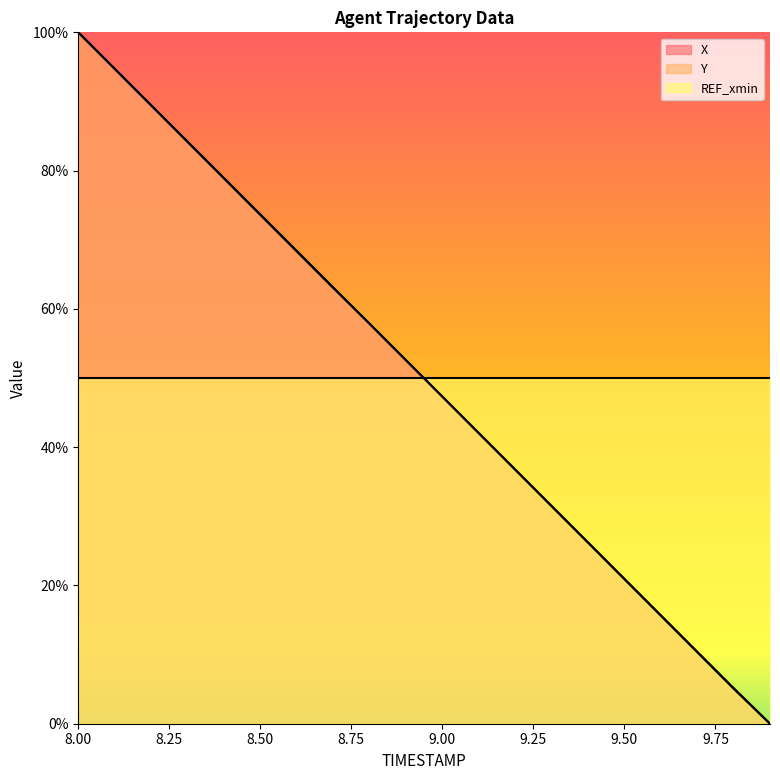

What is the sum of all X values?

998.4